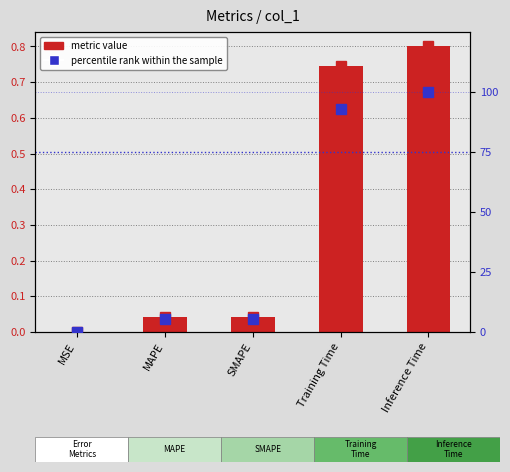

What is the total value across all series at Training Time?

93.8